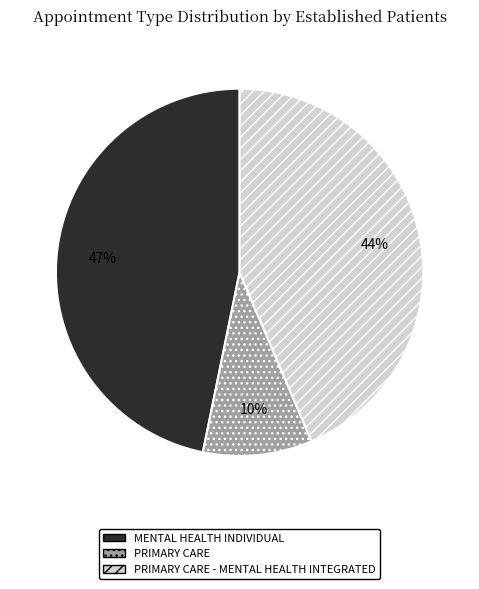

To the nearest percent, what is the average slice percentage?

33%